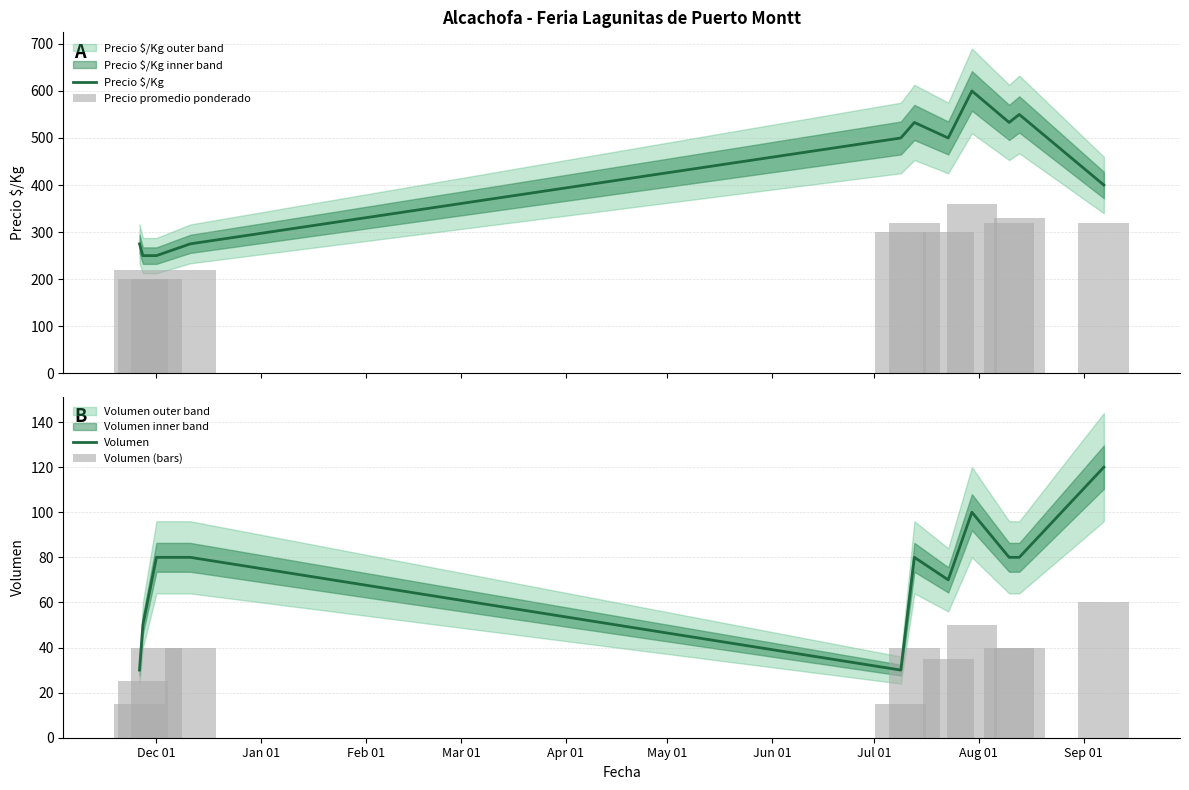

What is the minimum value shown in the chart?

15.0